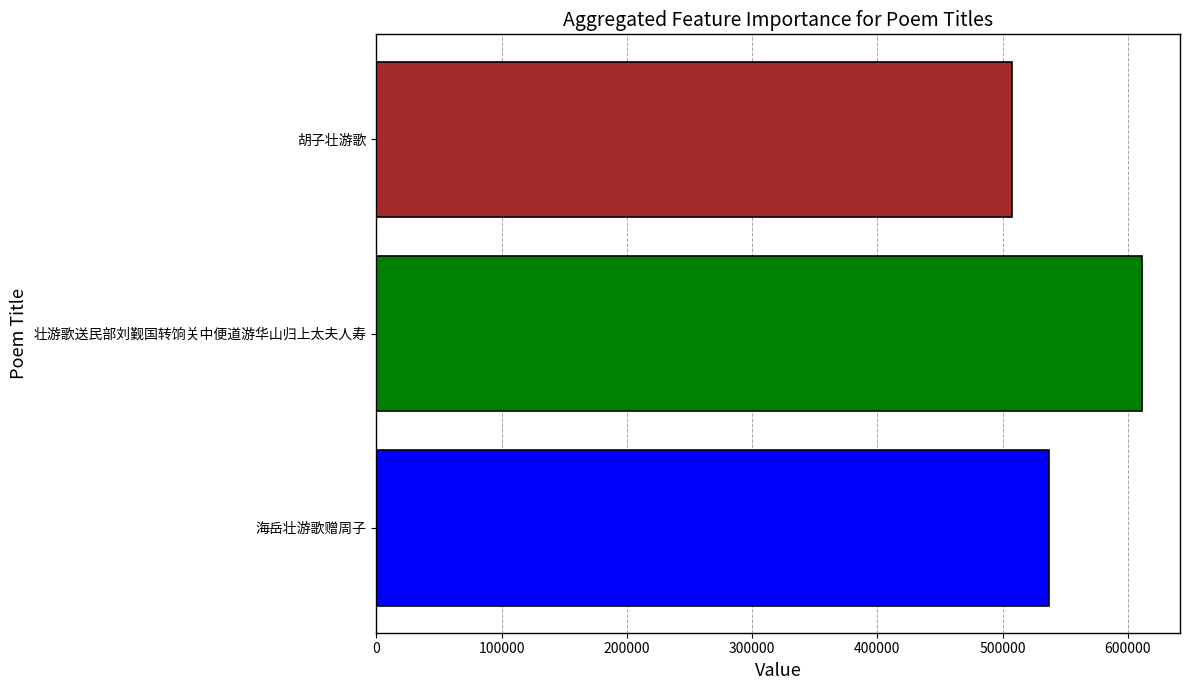

List the labels in order of value, smallest first.

胡子壮游歌, 海岳壮游歌赠周子, 壮游歌送民部刘觐国转饷关中便道游华山归上太夫人寿